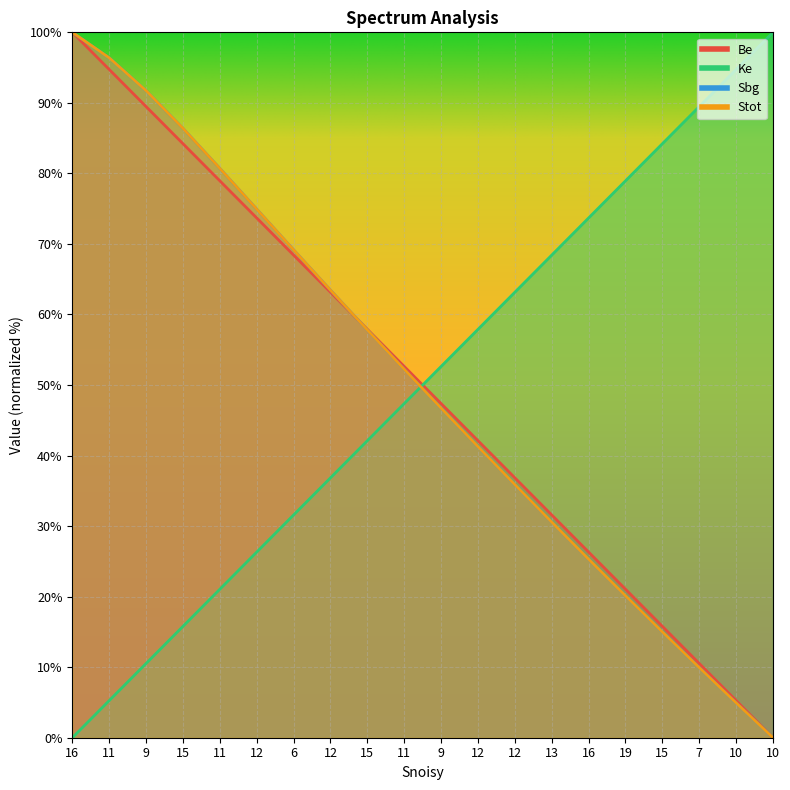

What is the sum of all Sbg values?

1002.5